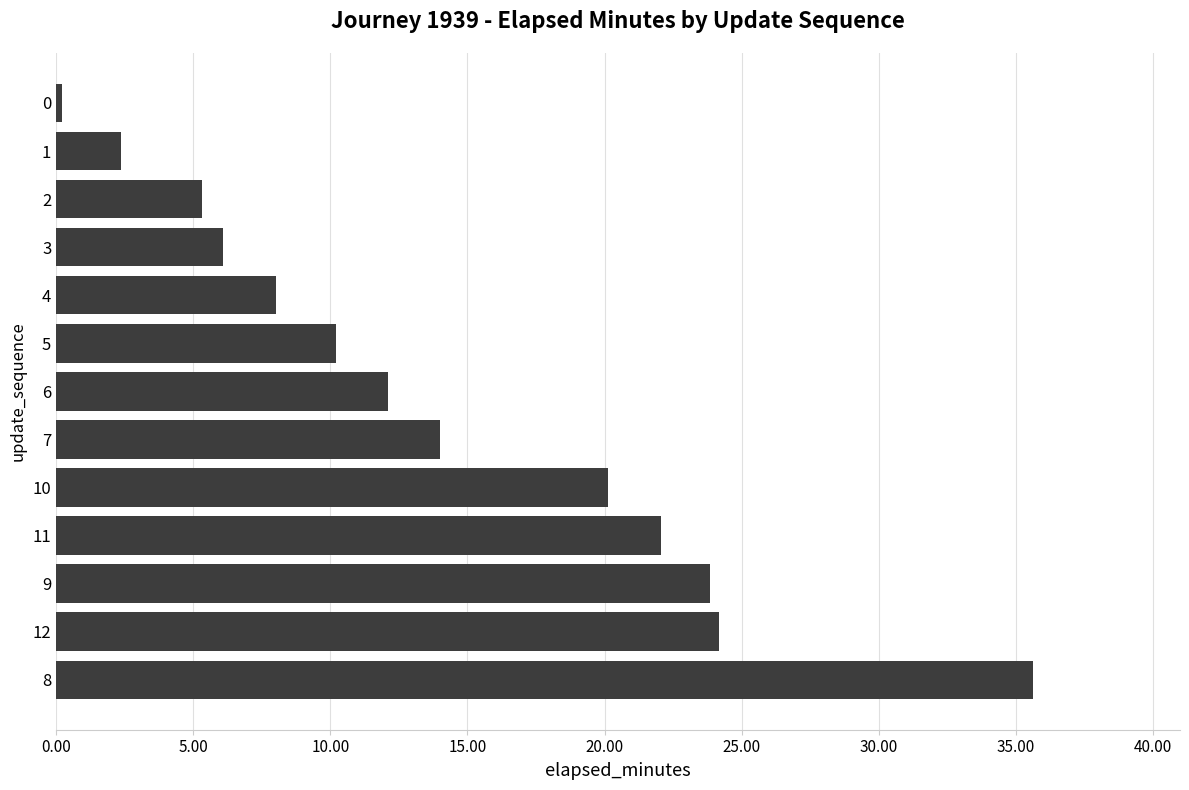

How many data points does each series have?

13